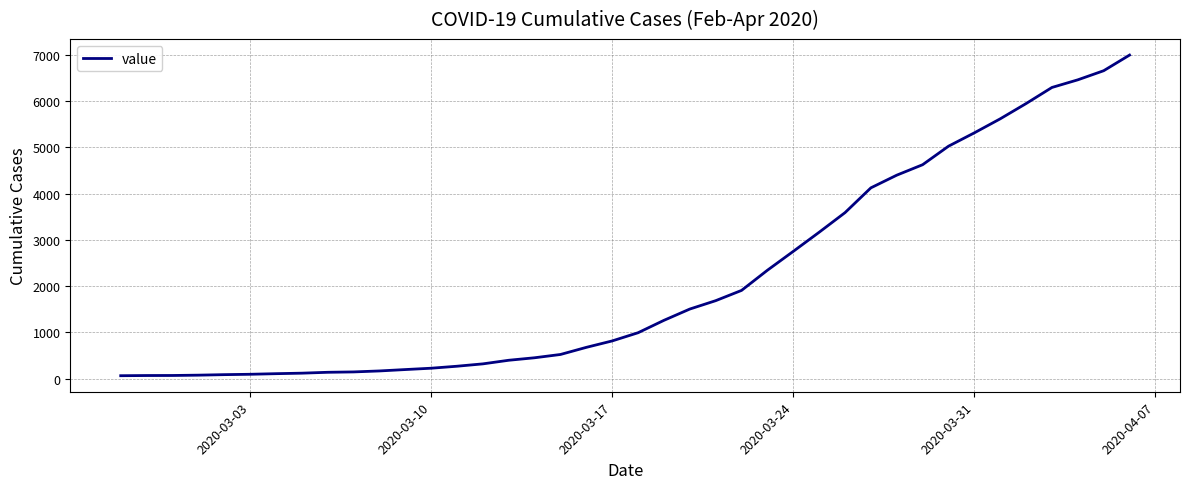

What is the difference between the maximum and minimum values?

6931